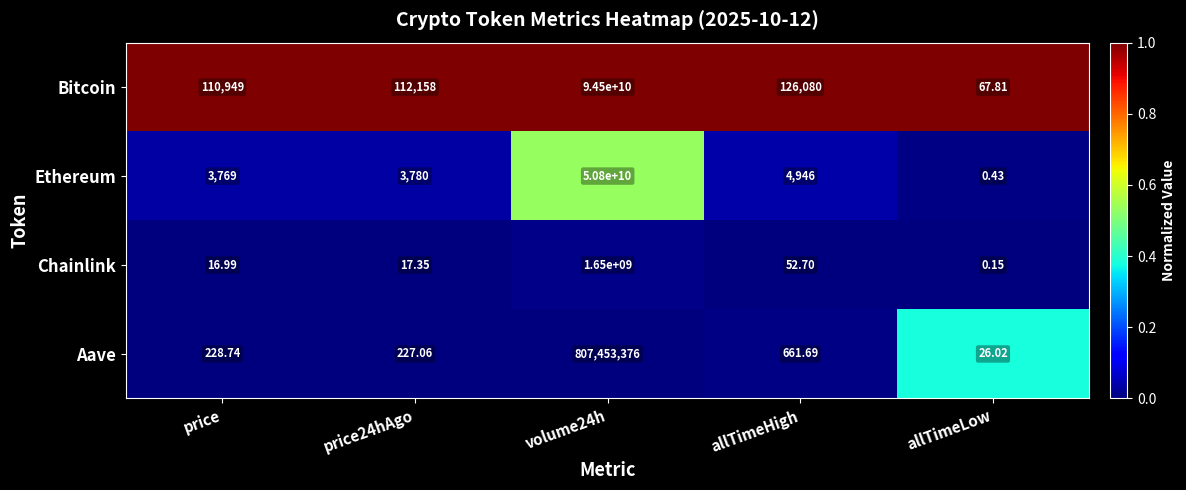

At which label does Chainlink reach its minimum?

allTimeLow